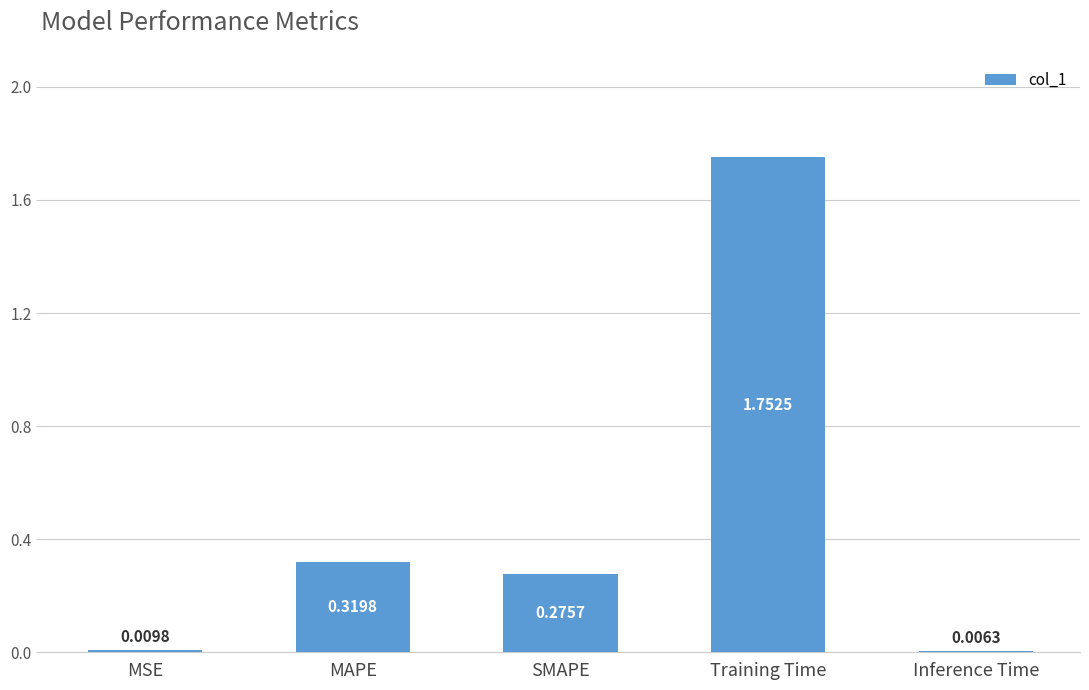

Which has a higher value, Training Time or Inference Time?

Training Time